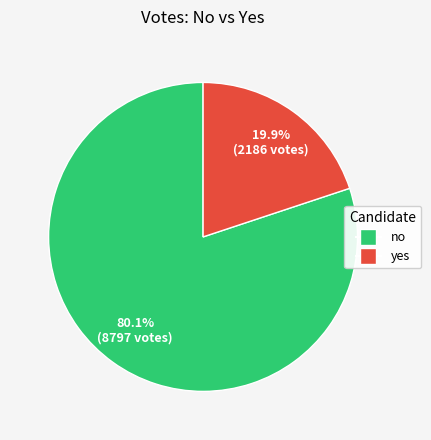

Does yes represent more than half of the total?

No